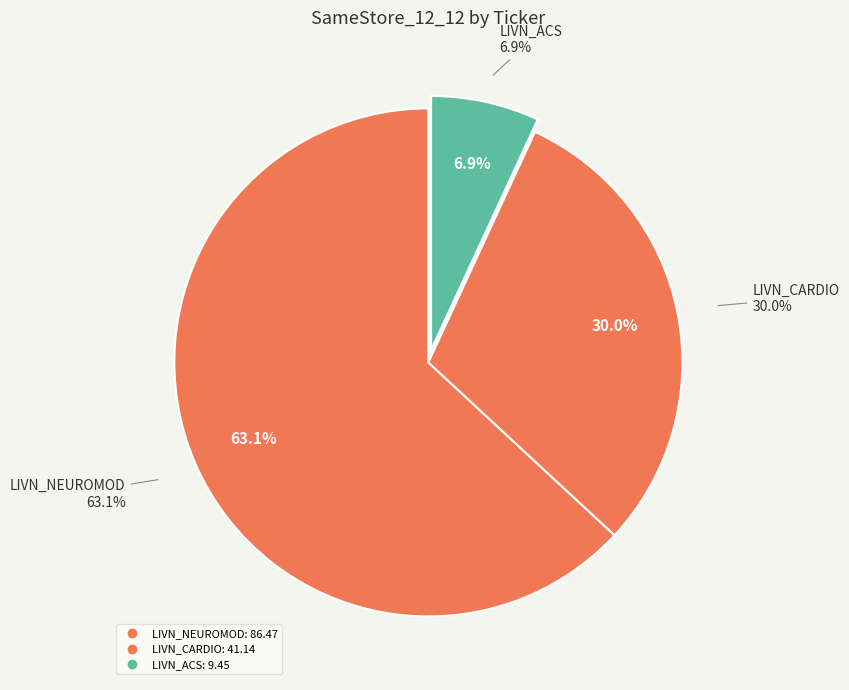

The LIVN_ACS slice represents 1% of the pie. True or false?

False